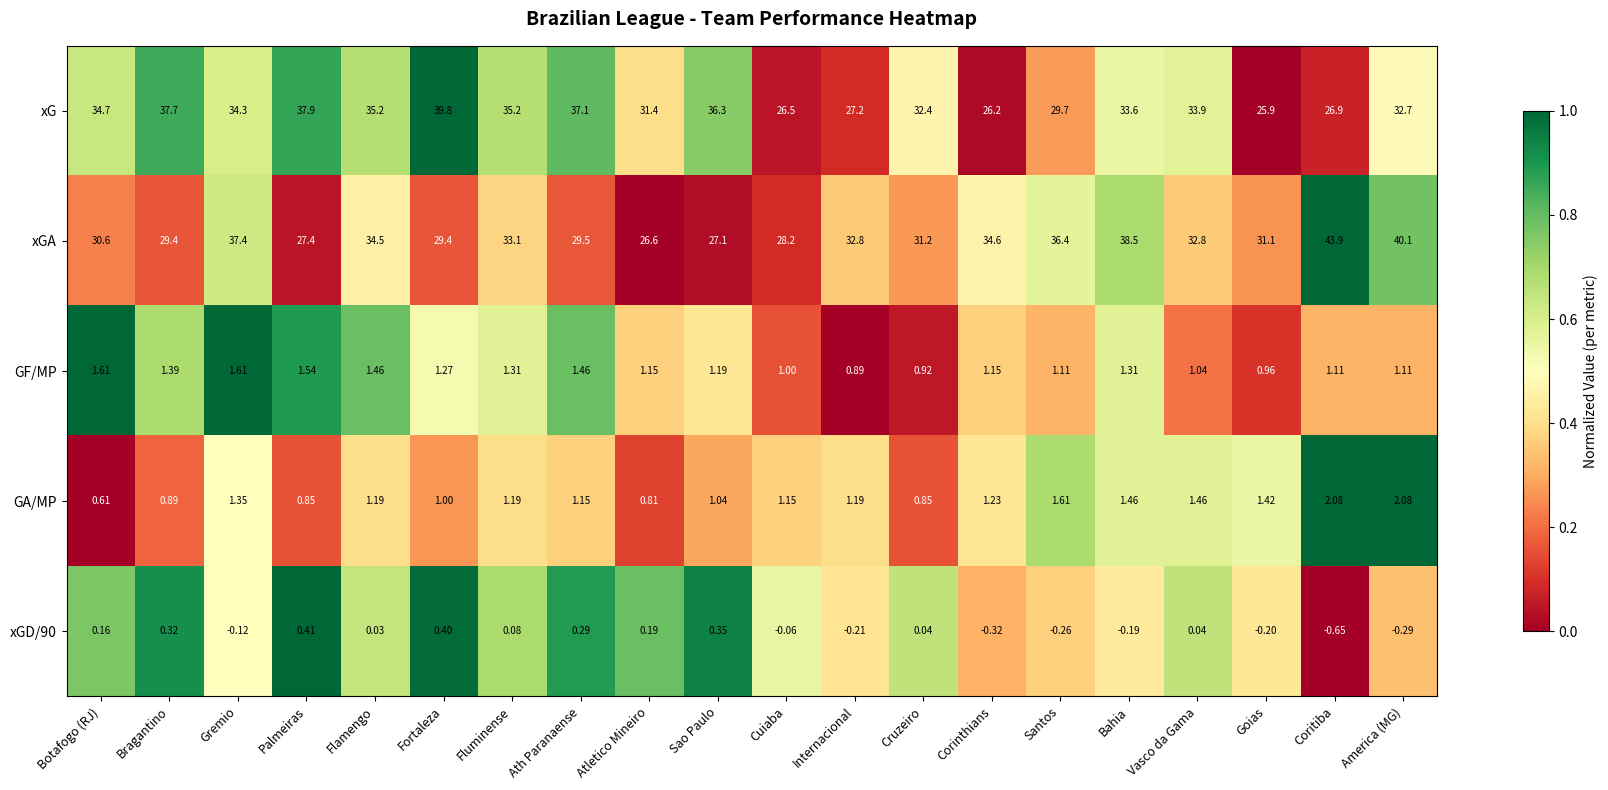

Which series has the largest range (max minus min)?

xGA